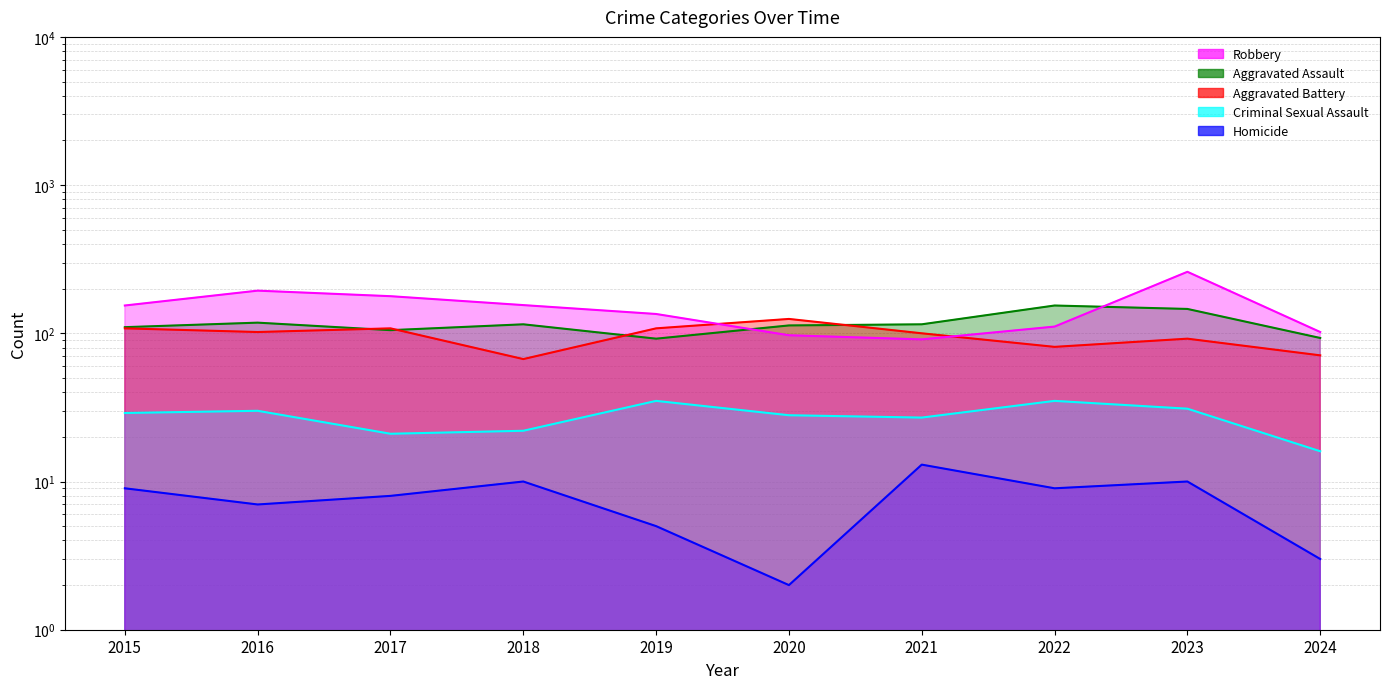

True or false: Robbery and Homicide intersect in this chart.

False